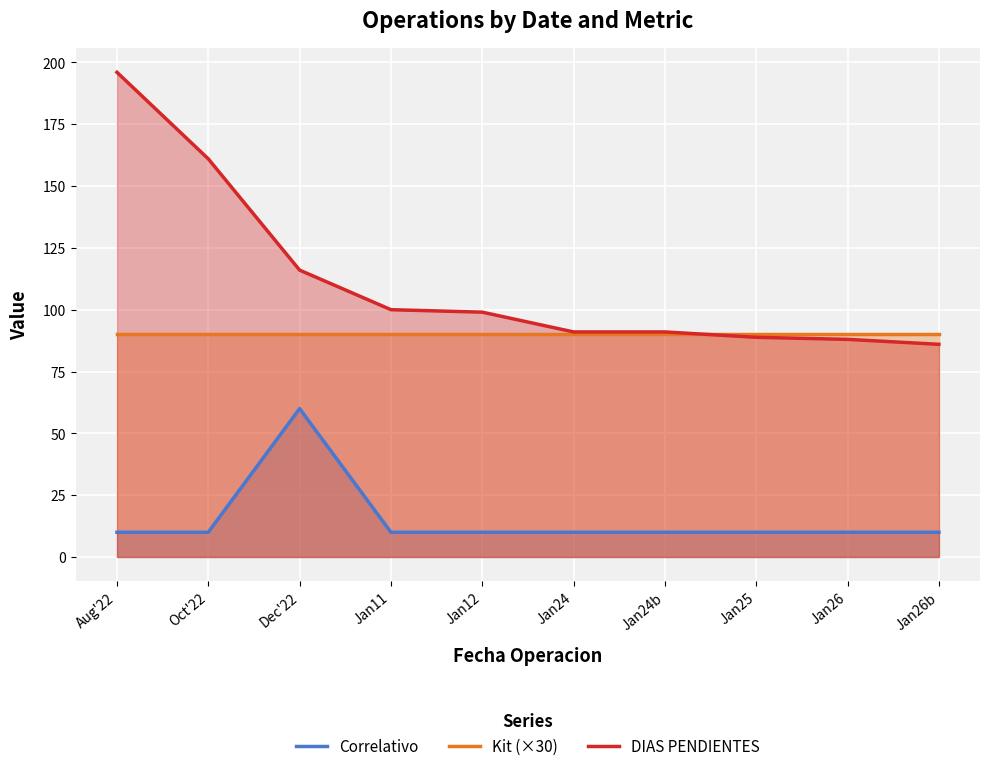

Is the value of Kit (×30) at Jan12 greater than the value of DIAS PENDIENTES at Jan24b?

No